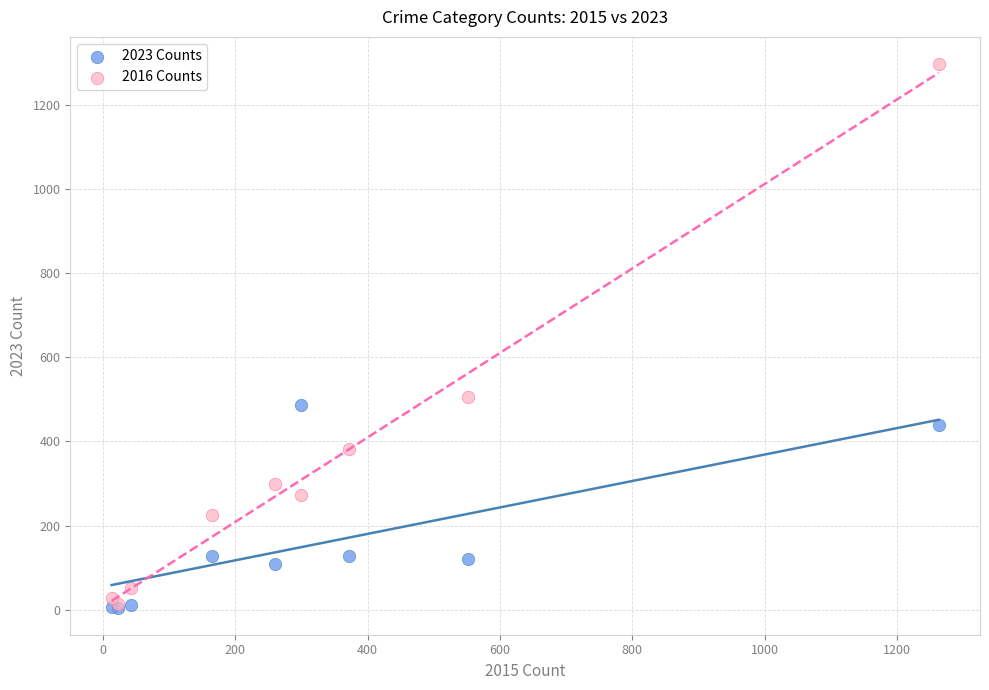

In the 2016 Counts series, what Y value is closest to 655?

505